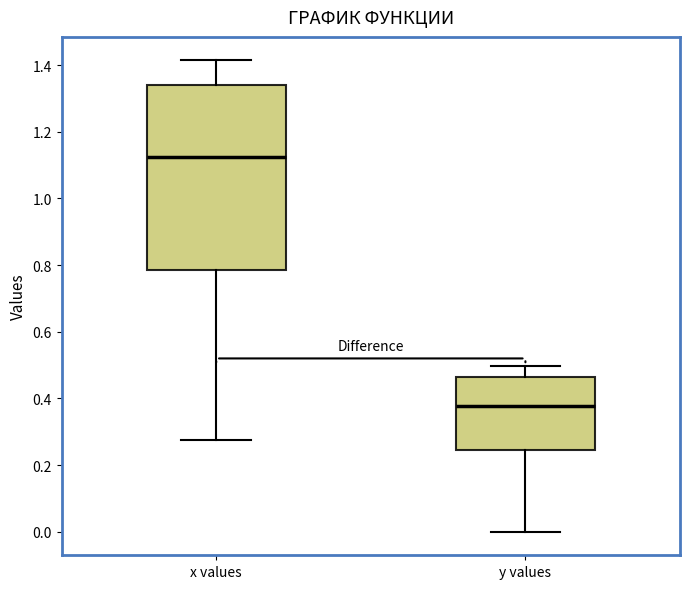

Which box has the highest median line?

x values